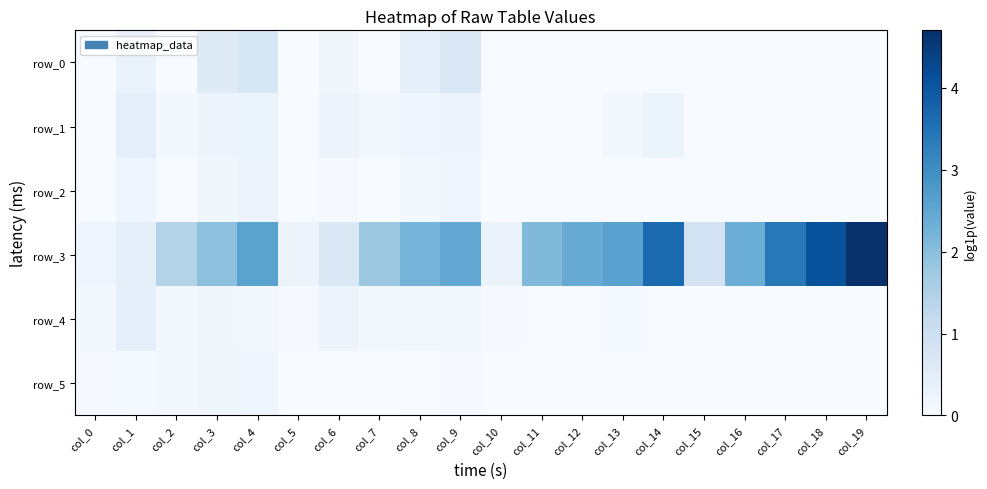

What is the average value of the row_4 series?

0.1